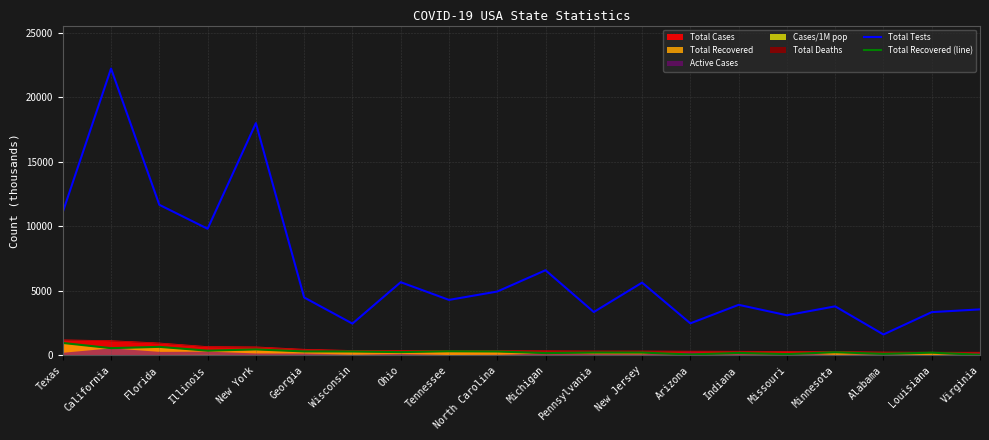

Where is the first local minimum for Total Recovered (line)?

California